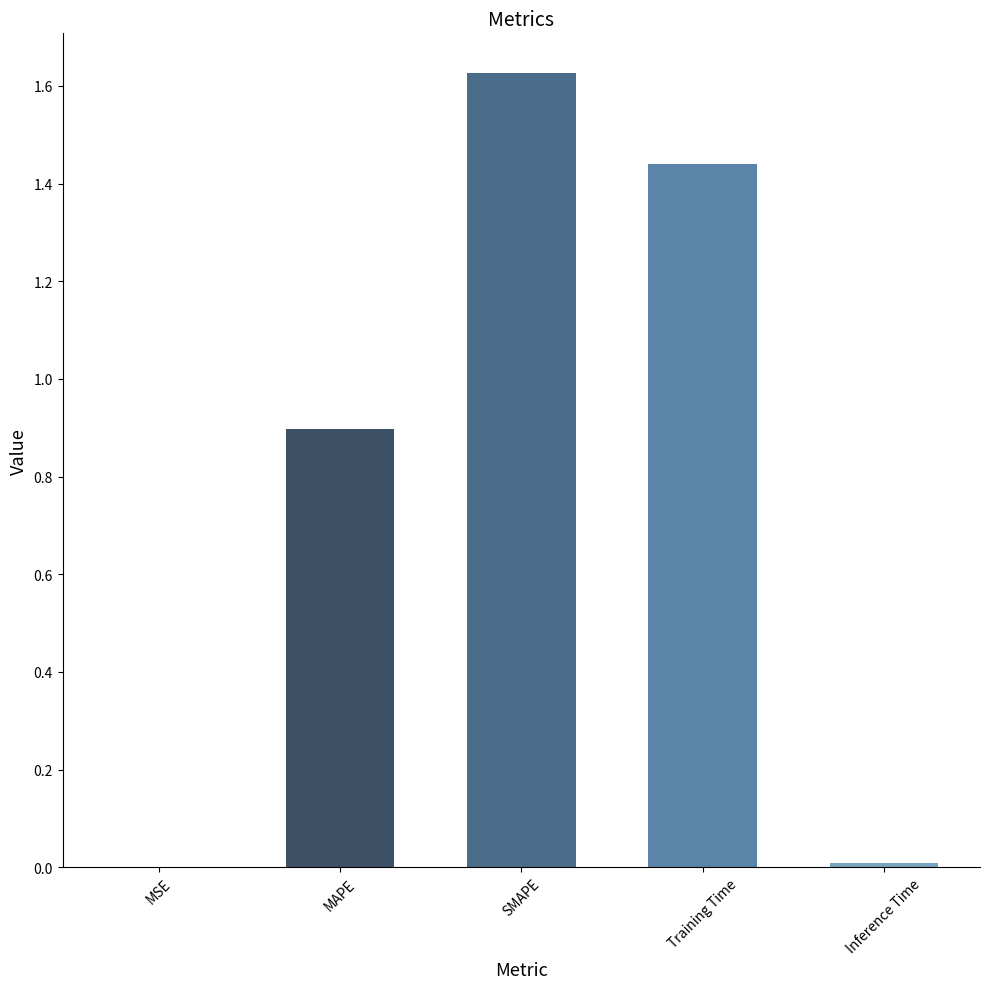

Between Inference Time and SMAPE, which is larger?

SMAPE